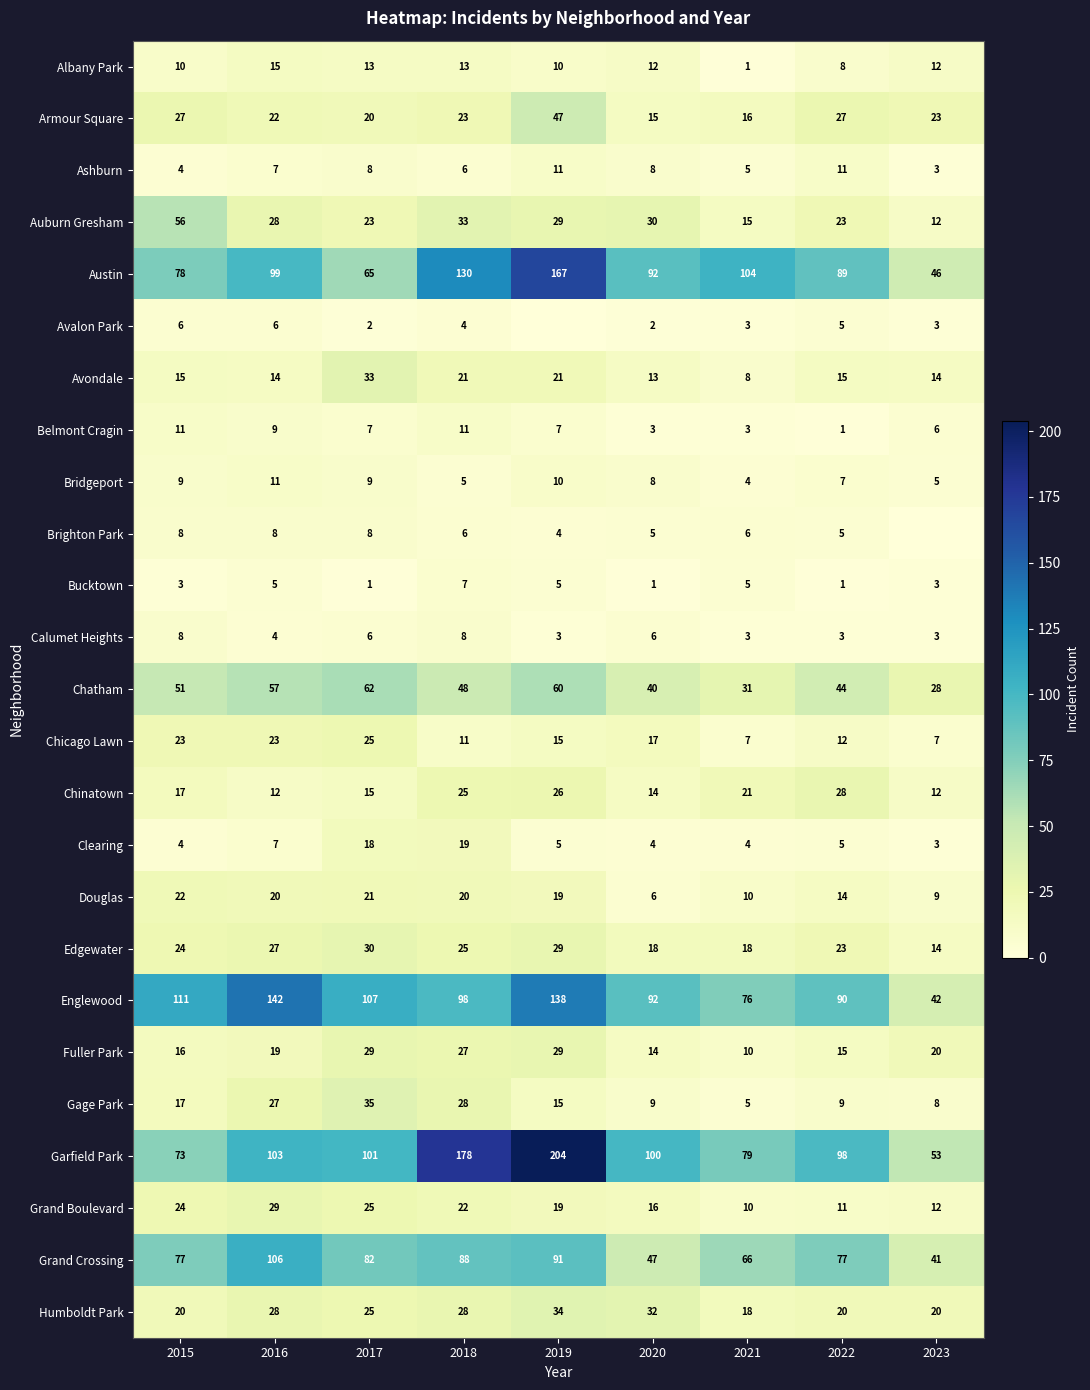

Count the Edgewater values in the range 18 to 27.

6